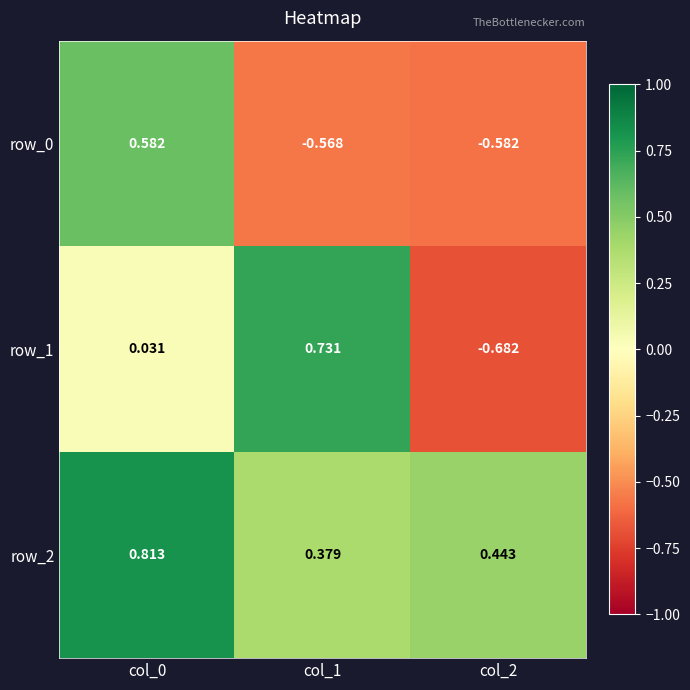

Rank the categories by row_2 value from highest to lowest.

col_0, col_2, col_1